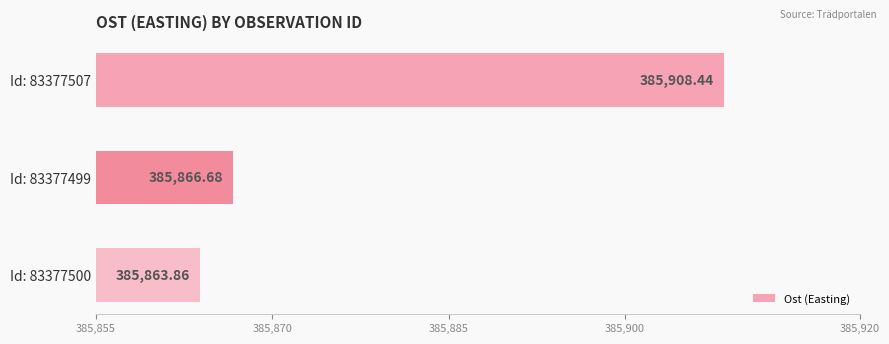

Where is the data nearest to the value 385886?

Id: 83377499